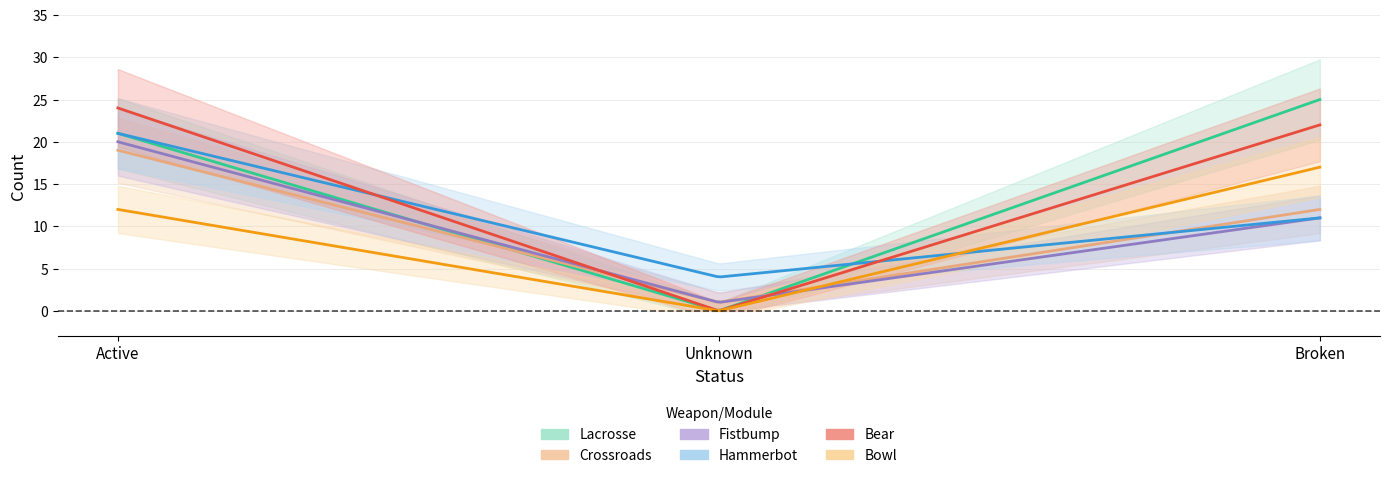

What is the label of the 2nd point from the left?

Unknown